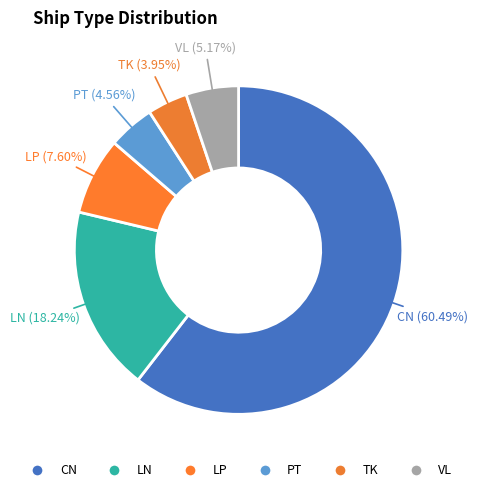

What percentage is the LP slice, to the nearest percent?

8%